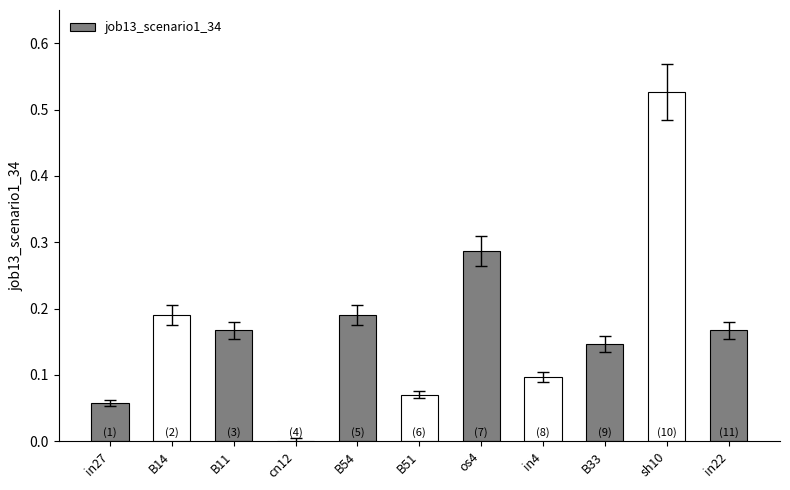

How many data points does each series have?

11